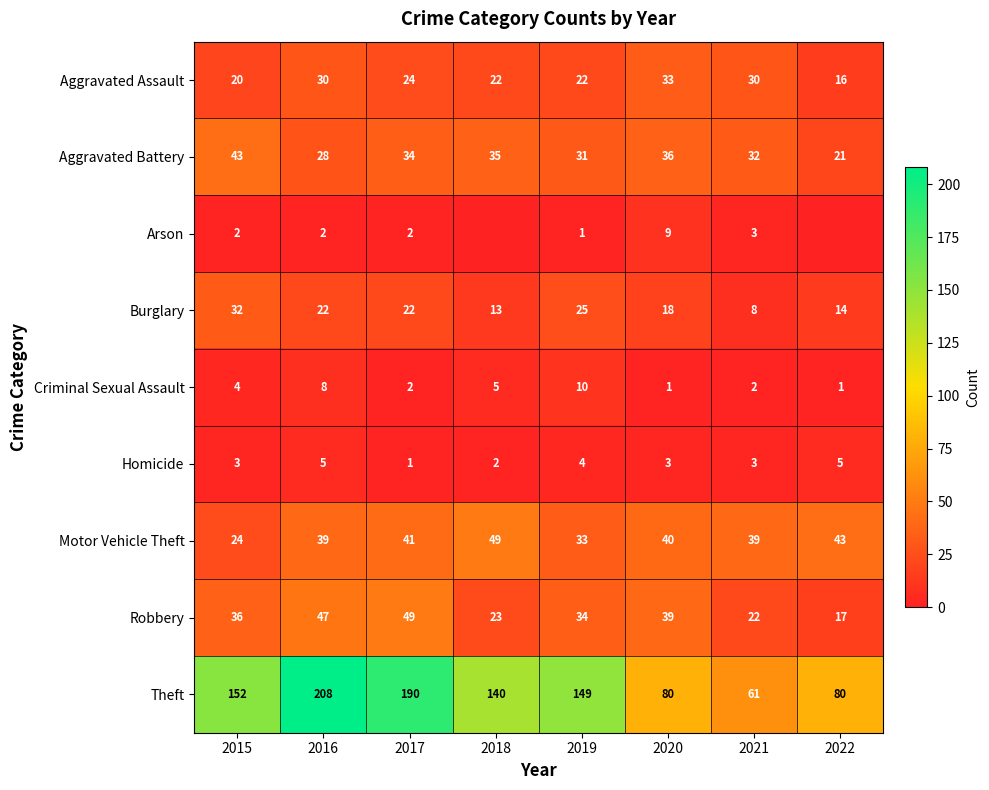

What value does the Aggravated Battery series have at 2021, to the nearest 5?

30